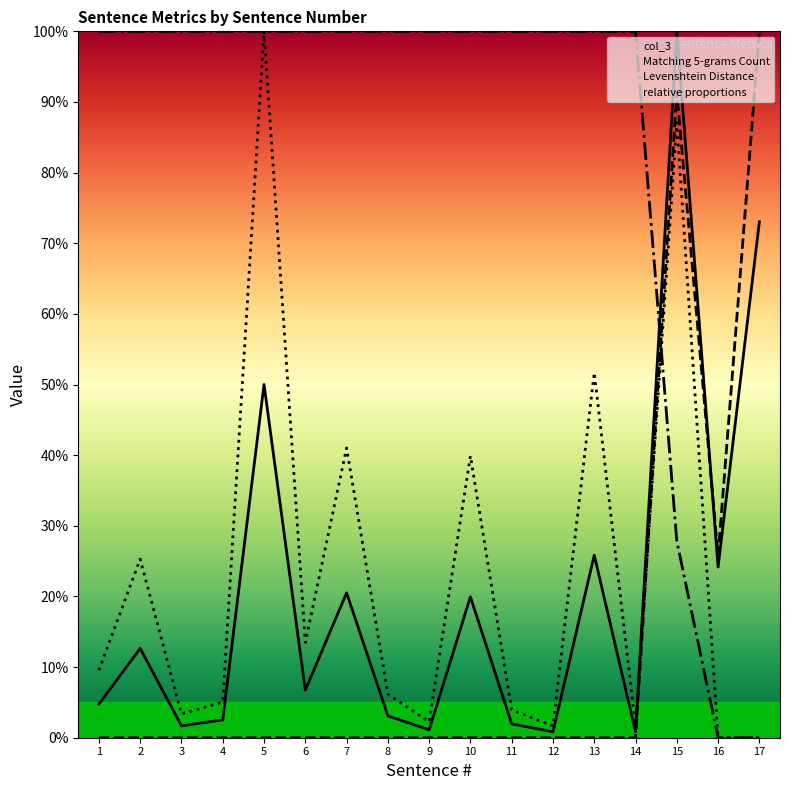

Which series has the largest total across all categories?

relative proportions